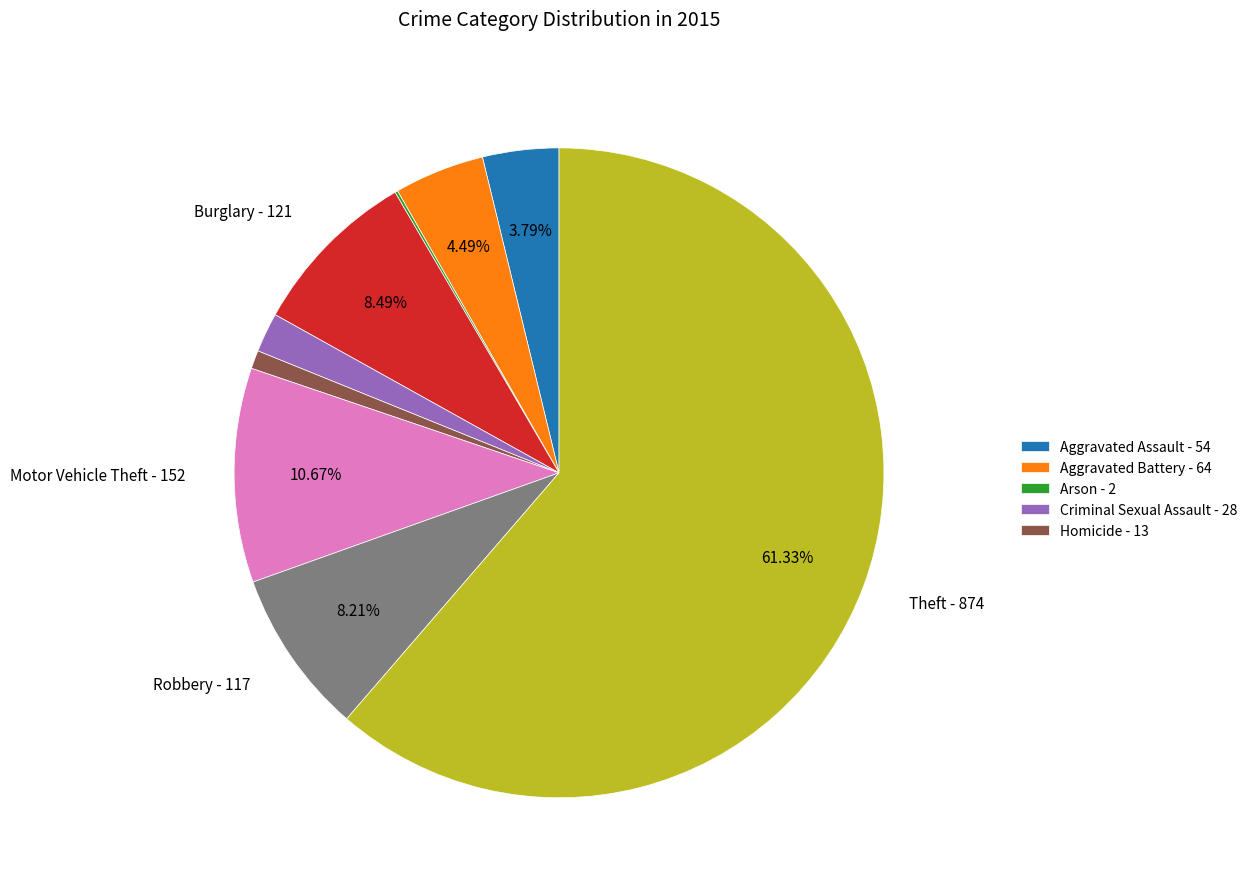

Is there a majority slice in this chart?

Yes